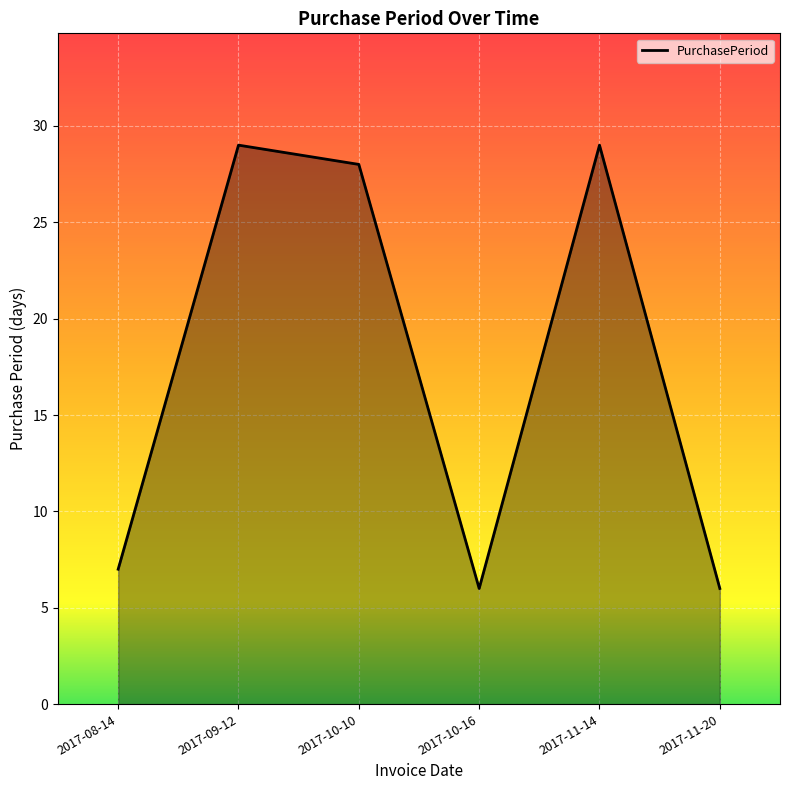

Reading right to left, list all the values displayed in this chart.

6	29	6	28	29	7